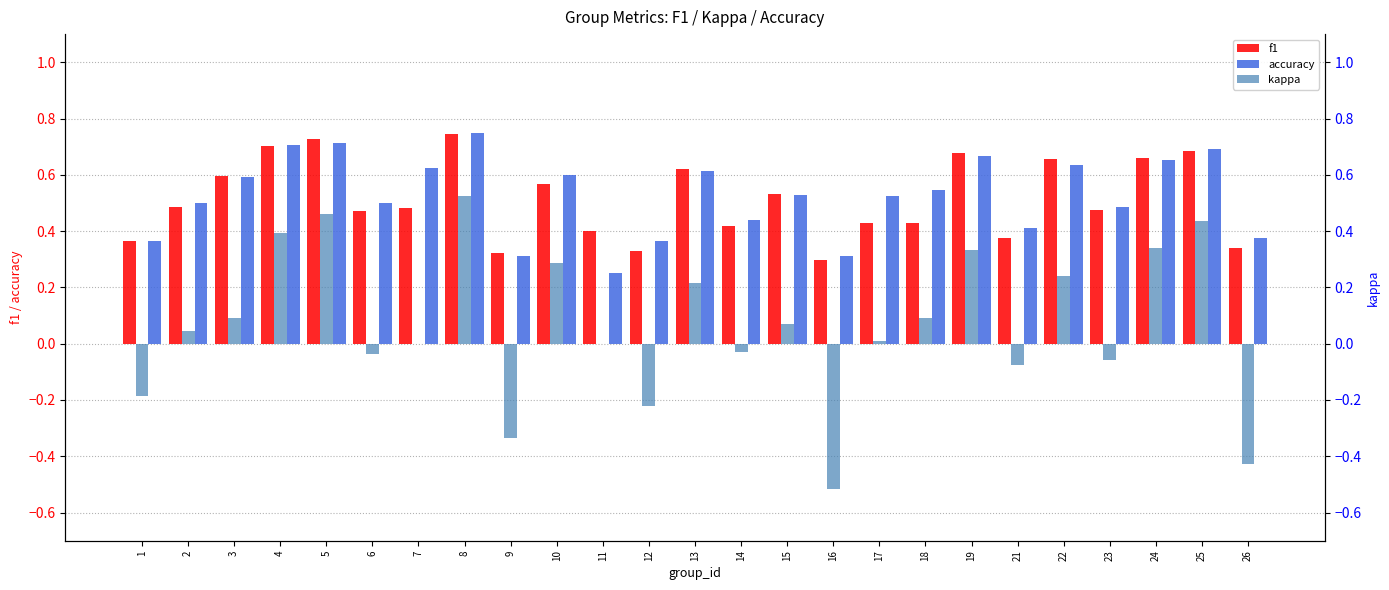

At which label does f1 reach its peak?

8